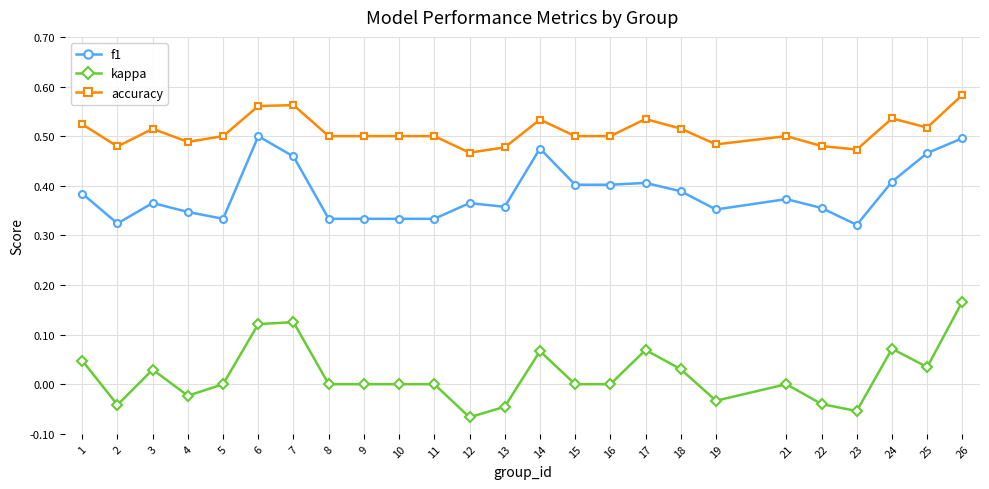

The value of accuracy at 10 is 0.3. True or false?

False